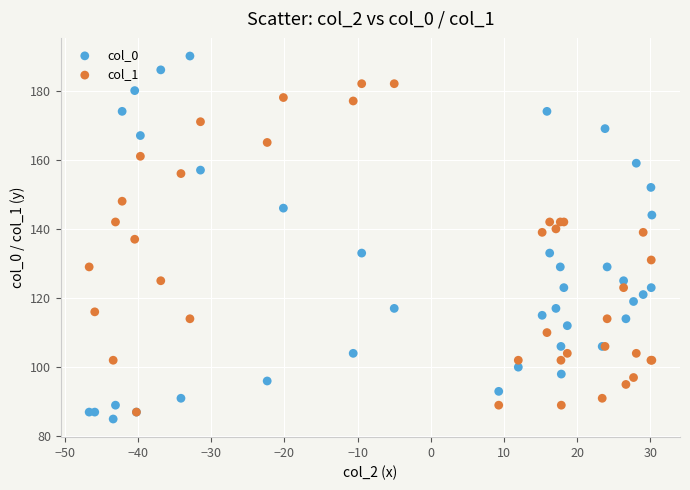

Which series reaches the maximum Y coordinate?

col_0